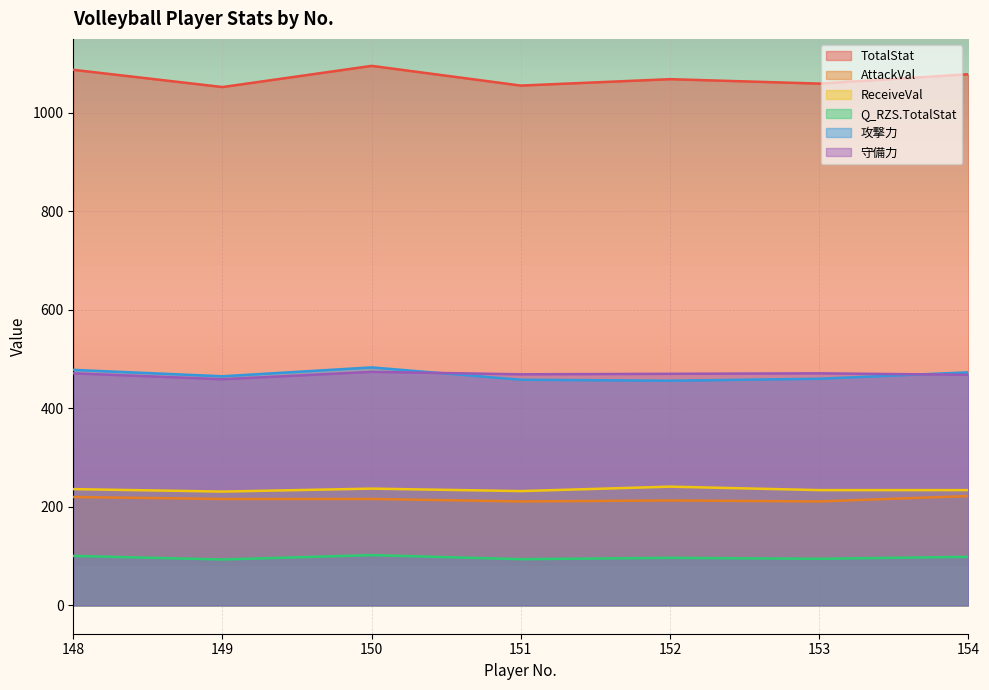

At 153, list the series in order from largest to smallest.

TotalStat, 守備力, 攻撃力, ReceiveVal, AttackVal, Q_RZS.TotalStat